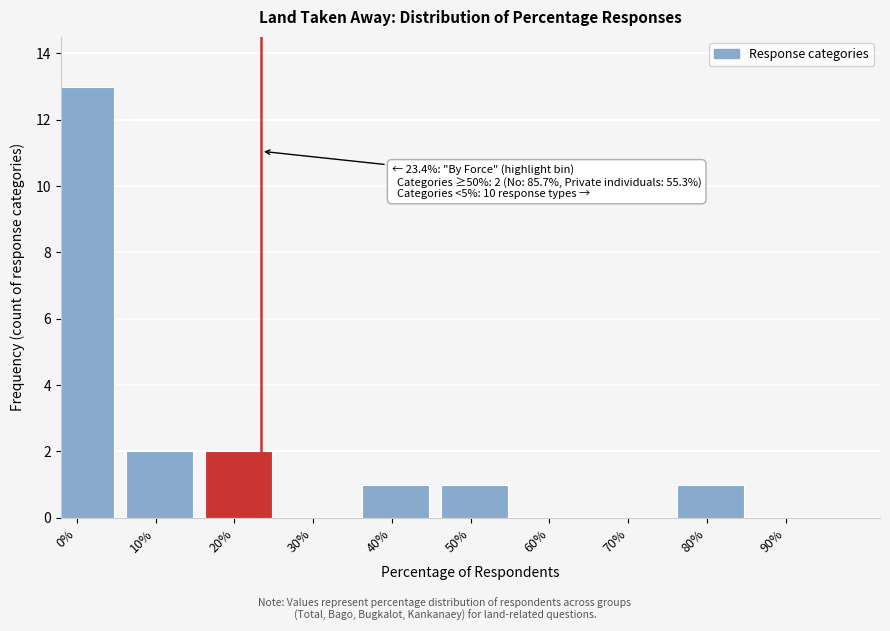

Reading left to right, transcribe all the data shown in this chart.

0%=13	10%=2	20%=2	30%=0	40%=1	50%=1	60%=0	70%=0	80%=1	90%=0